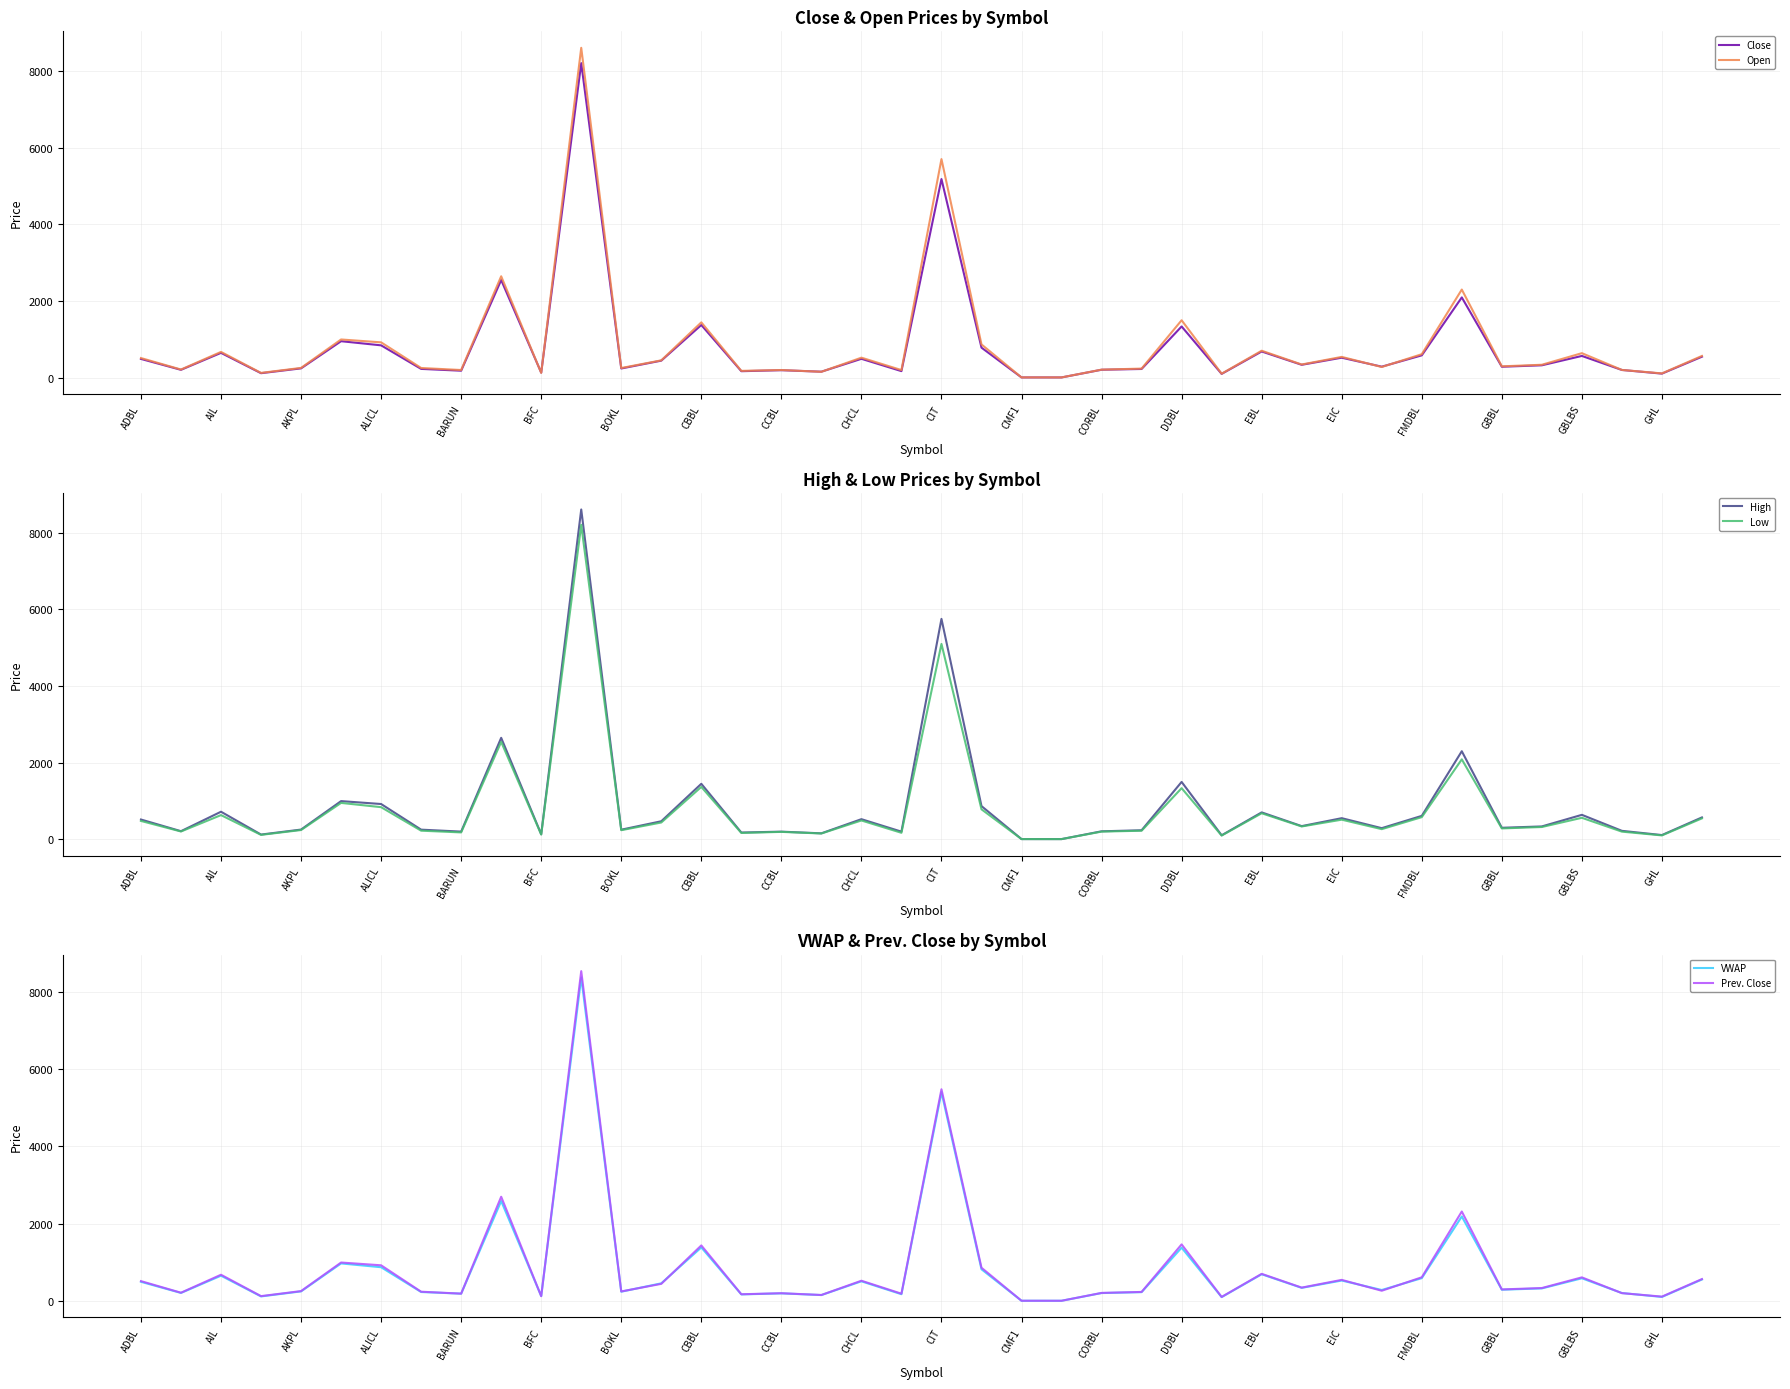

What is the difference between the second highest and minimum values in the High series?

5739.2